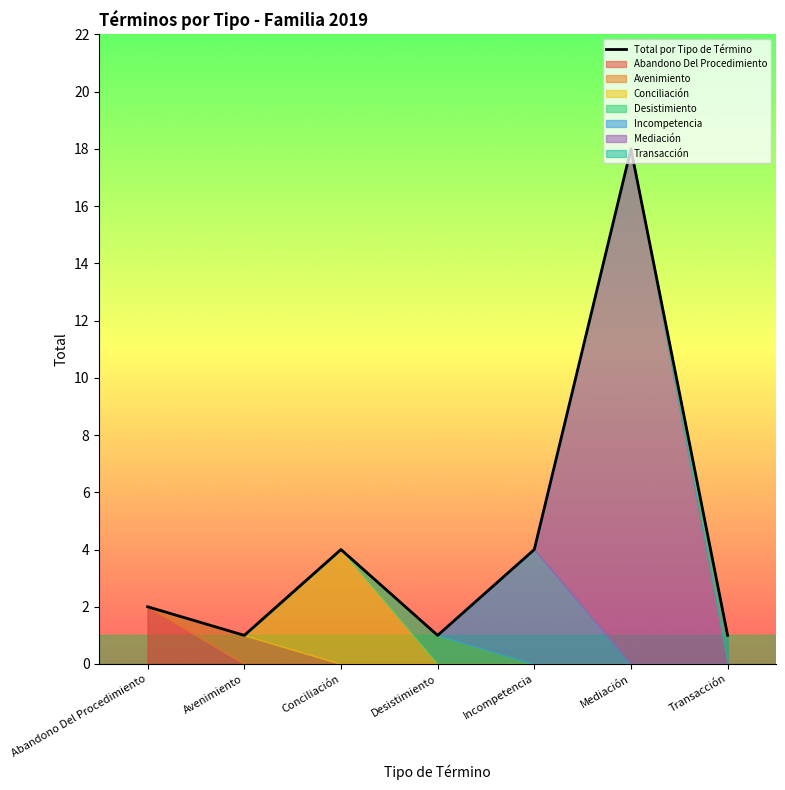

How many data points are less than 2?

3